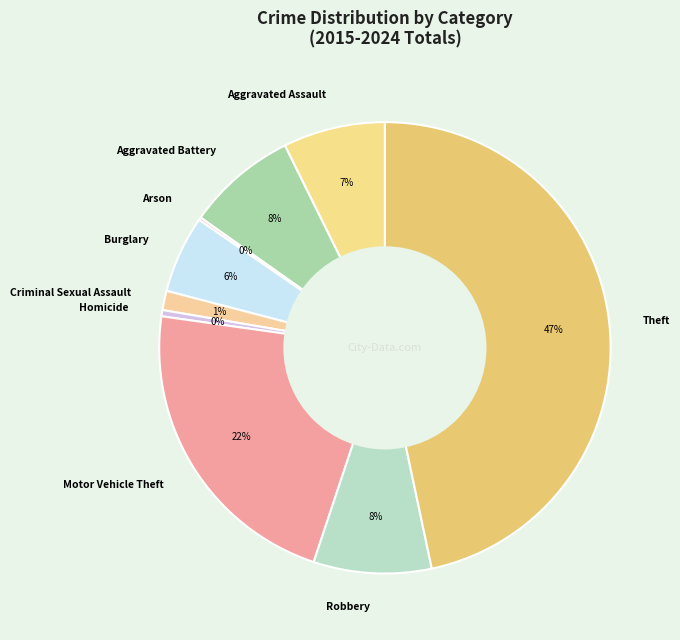

Combined, do Criminal Sexual Assault and Burglary account for over 50%?

No